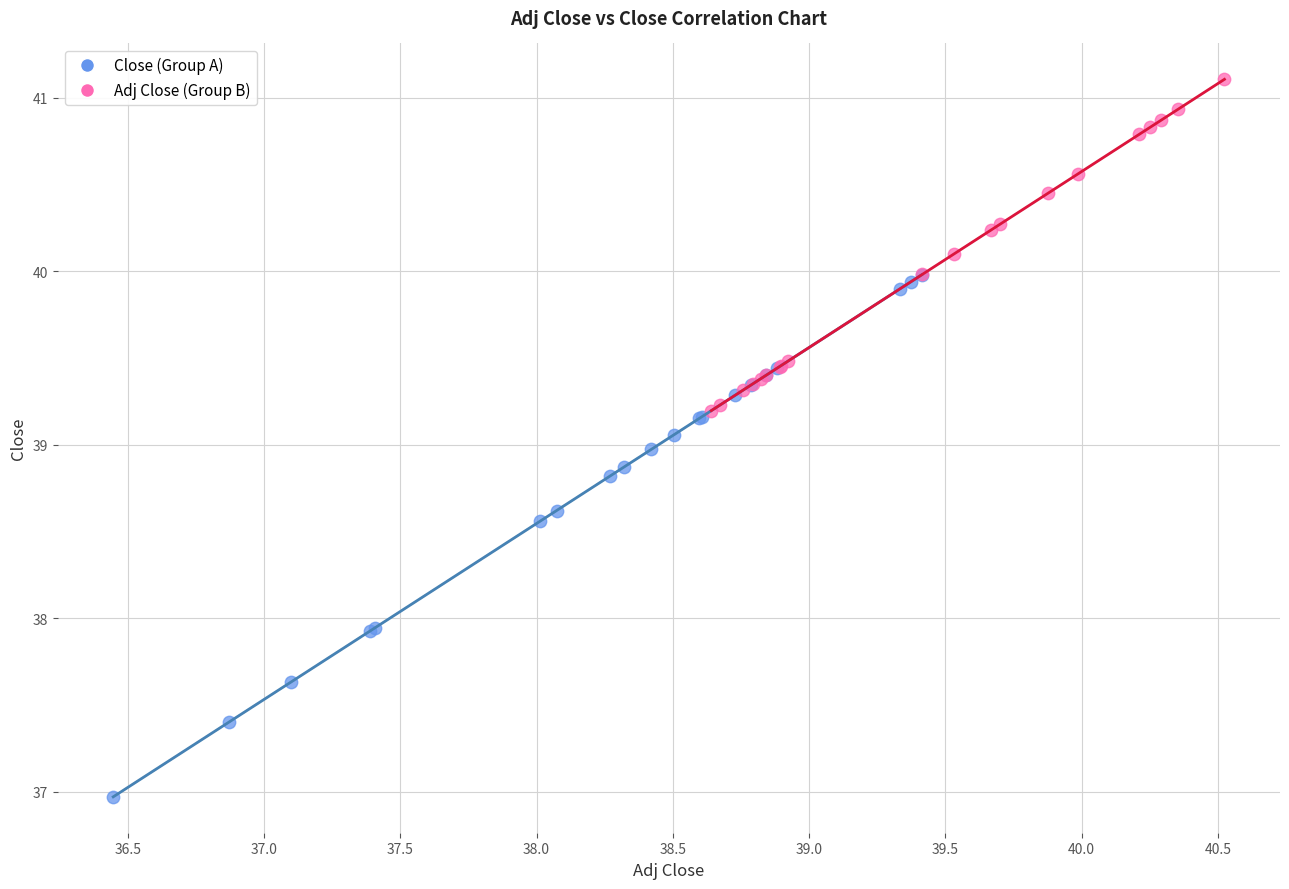

Which series reaches the maximum Y coordinate?

Adj Close (Group B)